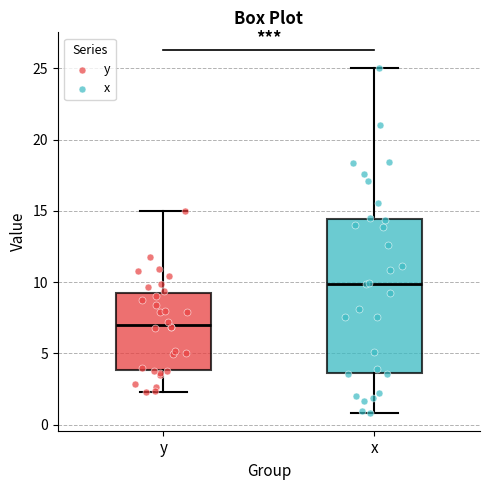

Reading left to right, transcribe this box plot: for each box, give where its median line is, the range the box spans, and where its two whiskers end, as read against the y-axis. The values are not printed on the chart, so give them approximately, as read against the axis.

y: median 7.0, box 4.0 to 9.5, whiskers 2.5 to 15.0
x: median 10.0, box 3.5 to 14.5, whiskers 1.0 to 25.0